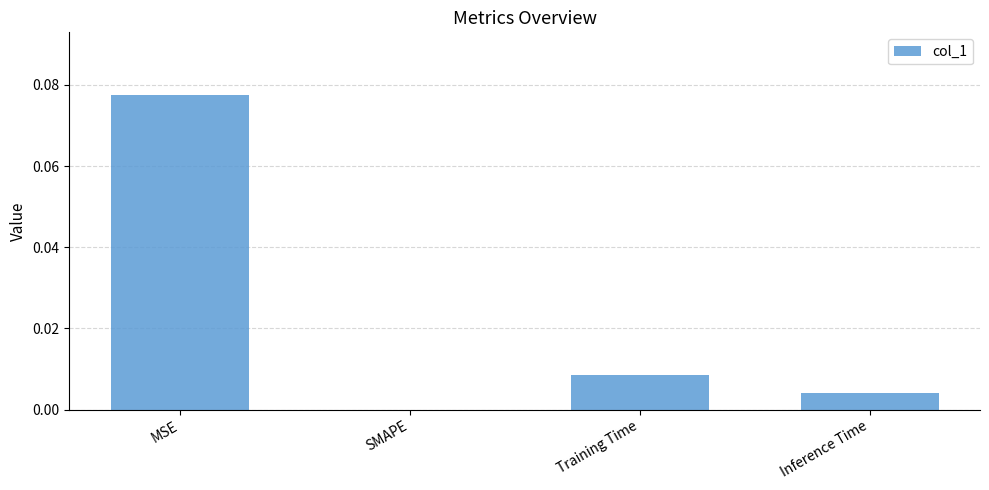

Count the number of values greater than 0.

3